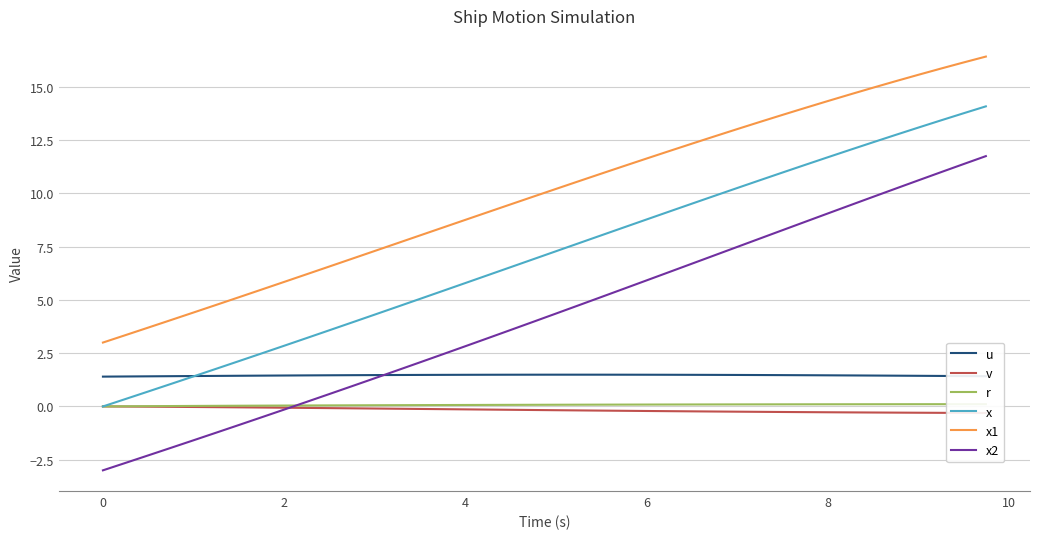

True or false: v and u intersect in this chart.

False